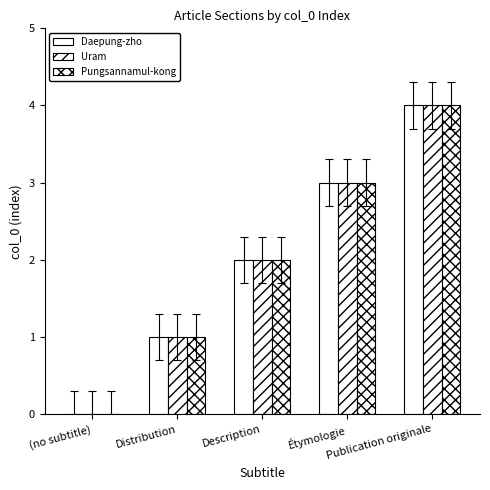

Count the number of categories in the chart.

5